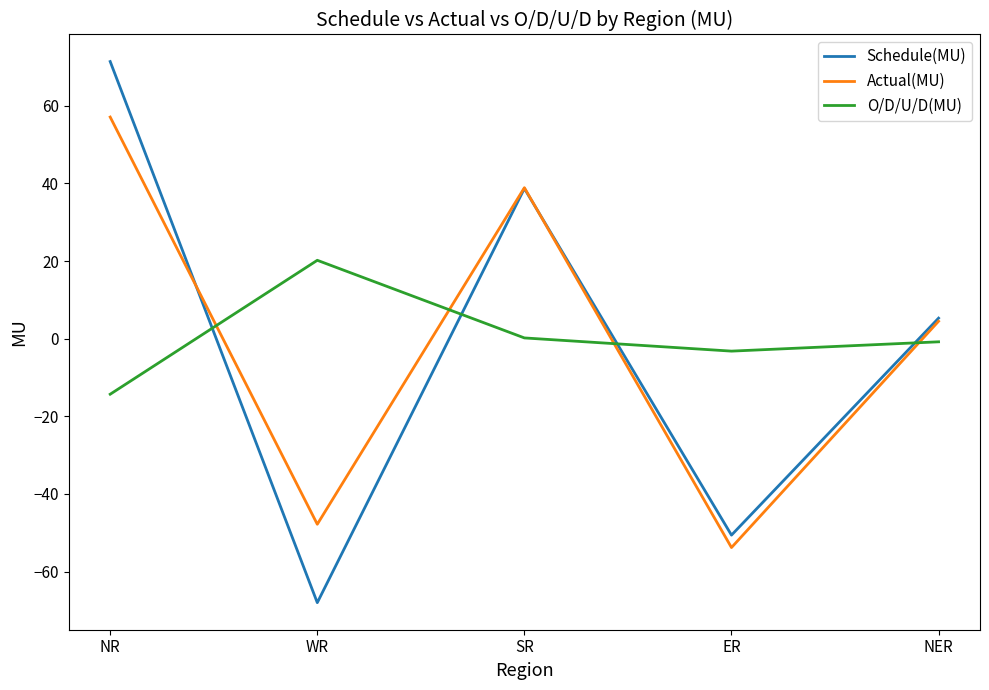

The value of O/D/U/D(MU) at NR is -23.5. True or false?

False